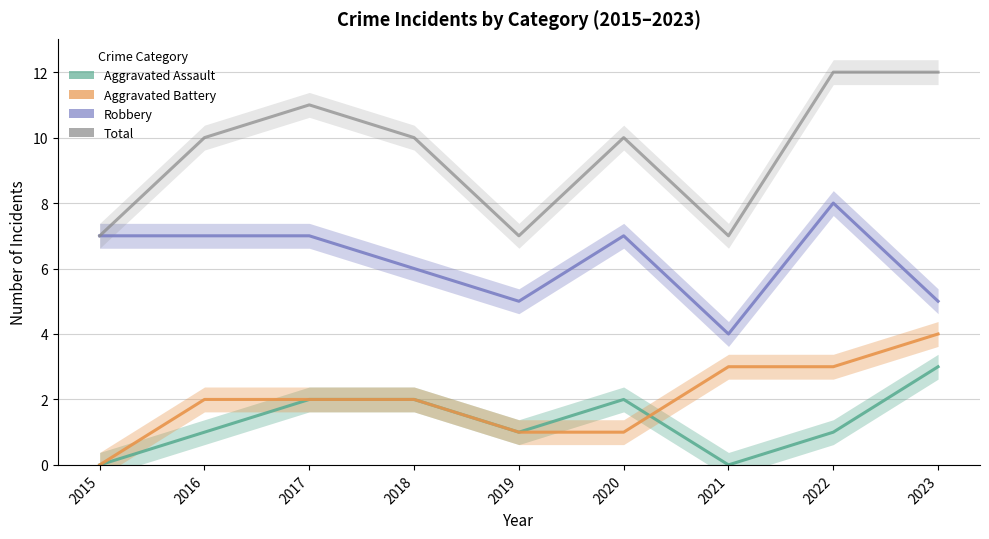

True or false: Total has a value of 7 at 2022.

False